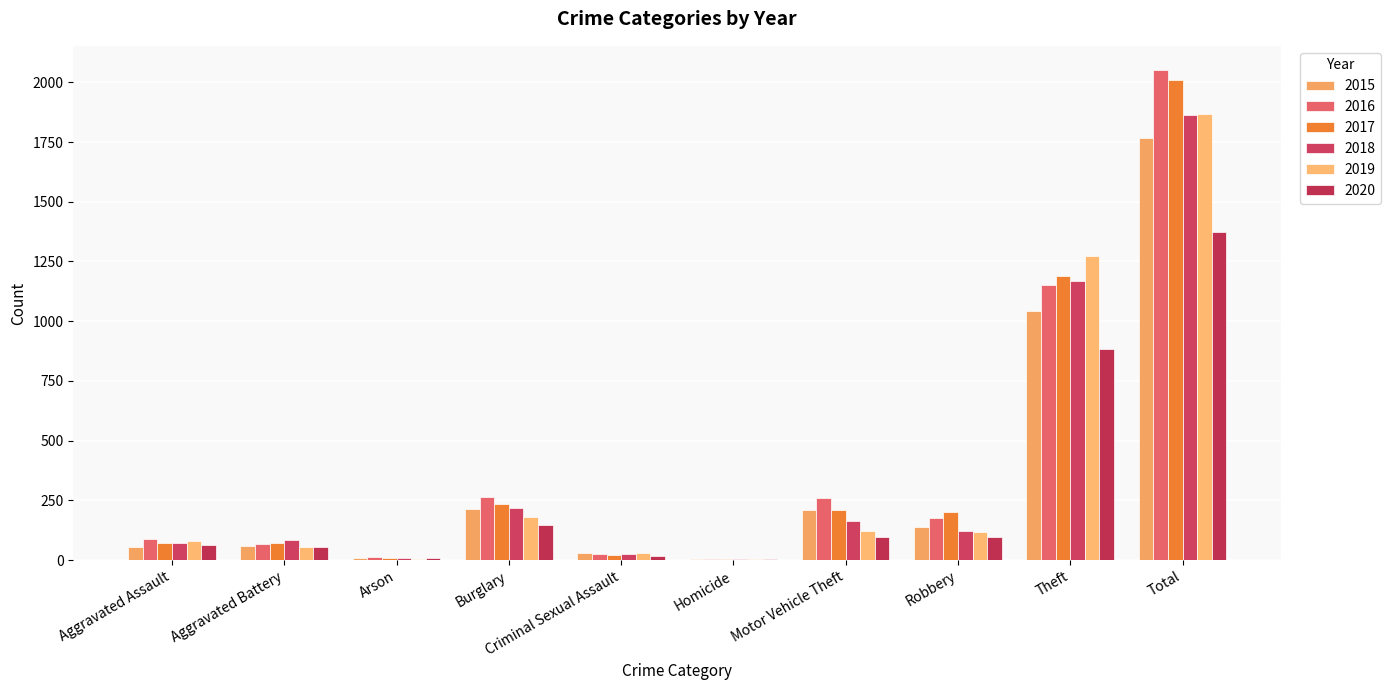

How many series are shown in this chart?

6